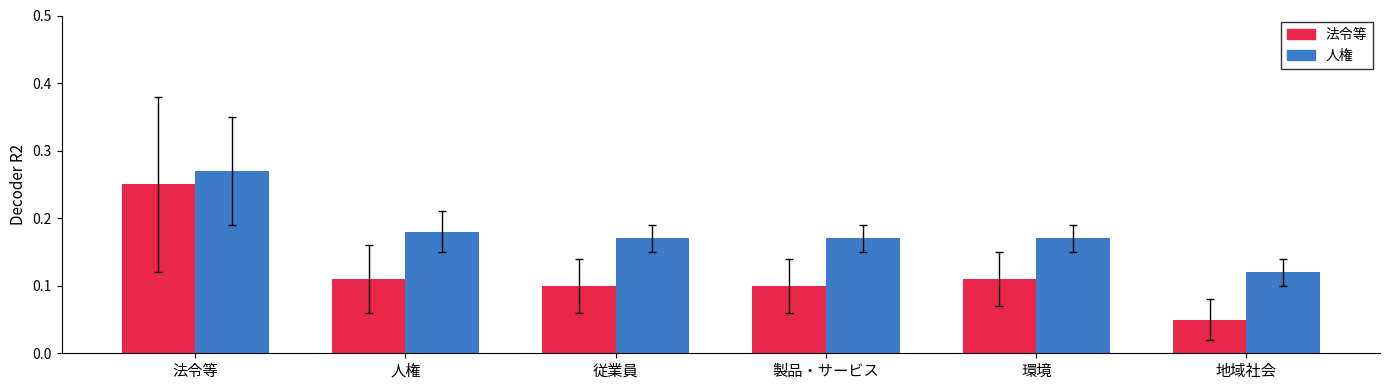

How many series are shown in this chart?

2